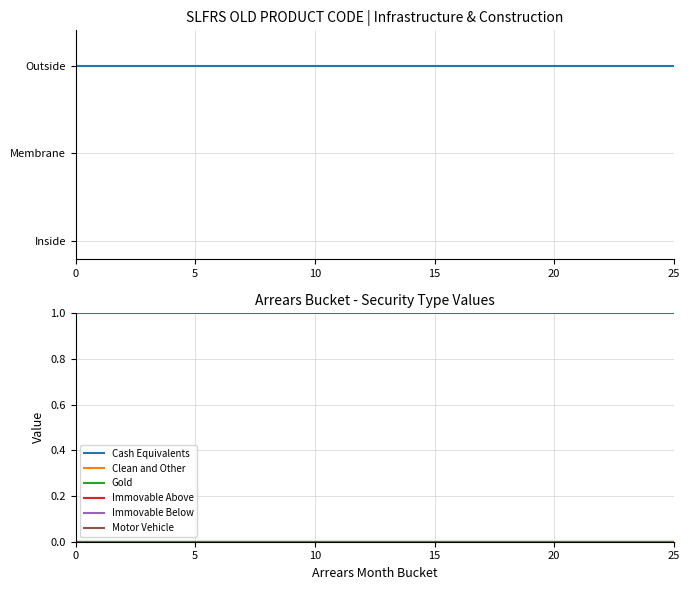

Is it true that Immovable Below equals 0 at 23?

True